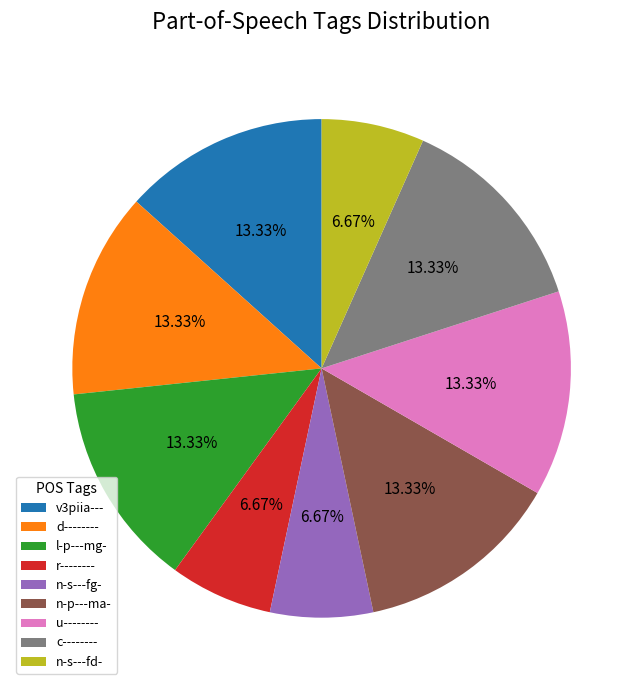

Is u-------- the majority of the pie?

No